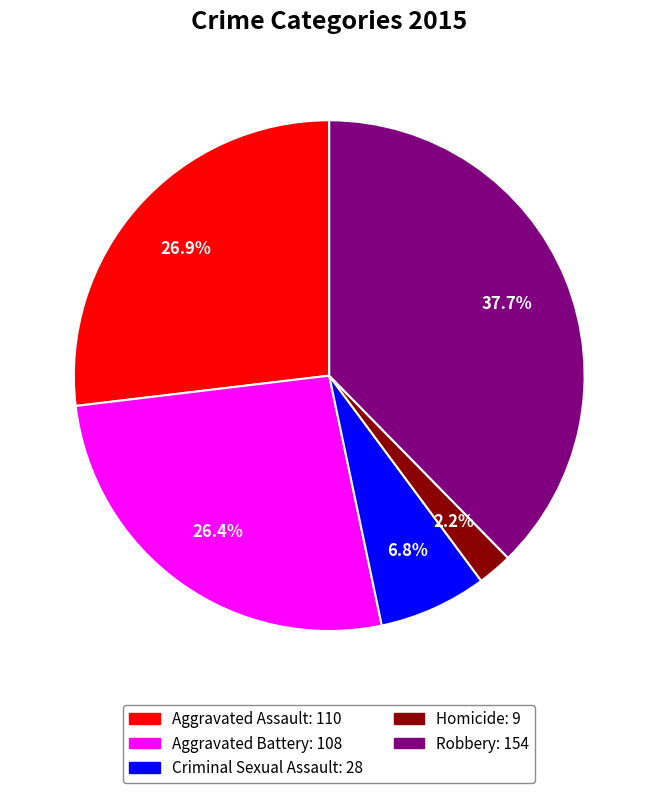

What percentage is NOT represented by Criminal Sexual Assault?

93.2%